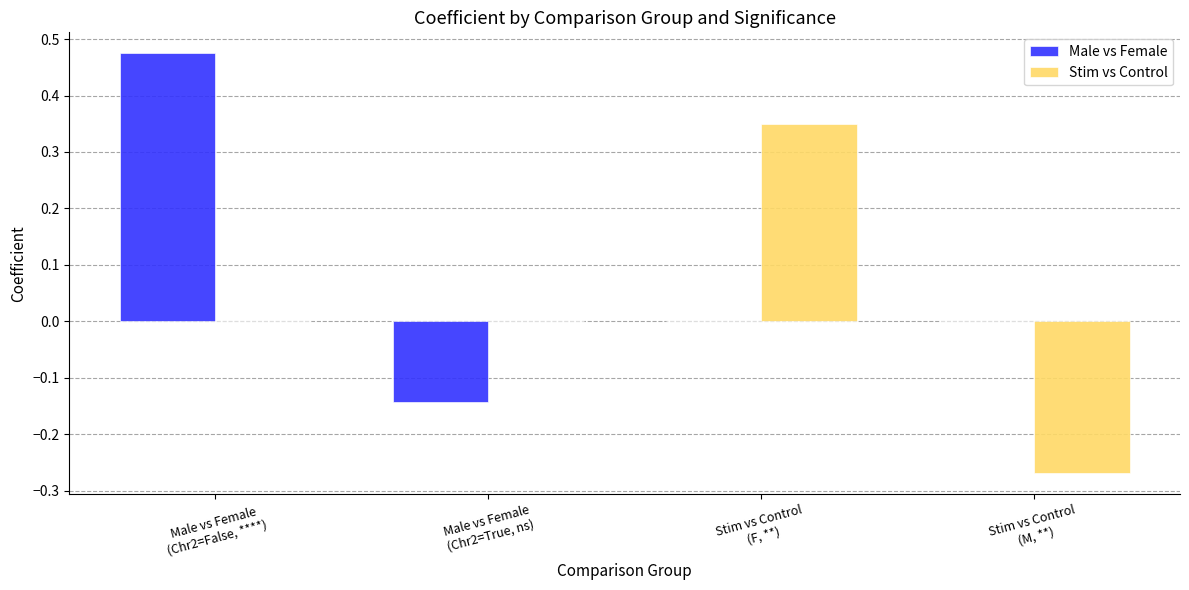

Which series has the largest total across all categories?

Male vs Female